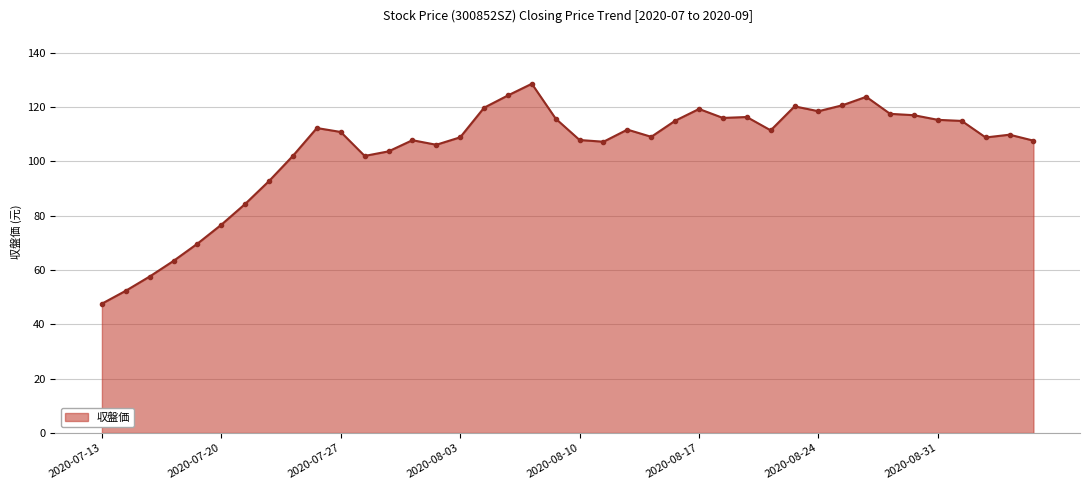

How many series are shown in this chart?

1